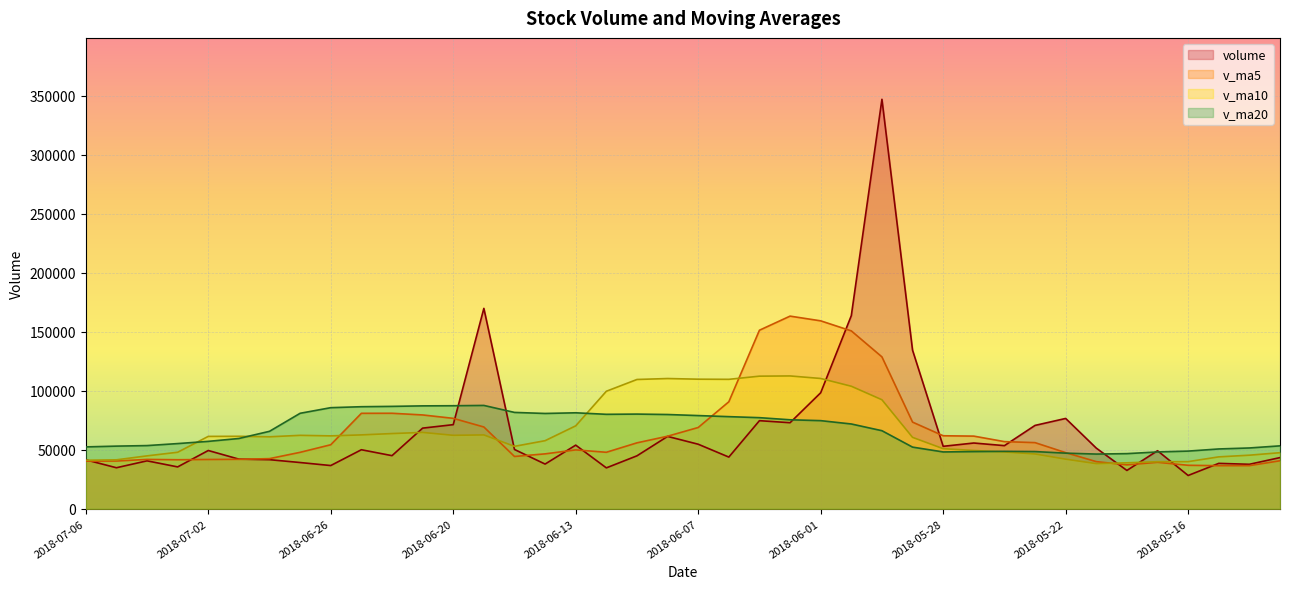

How many values in the v_ma20 series exceed 66136?

20